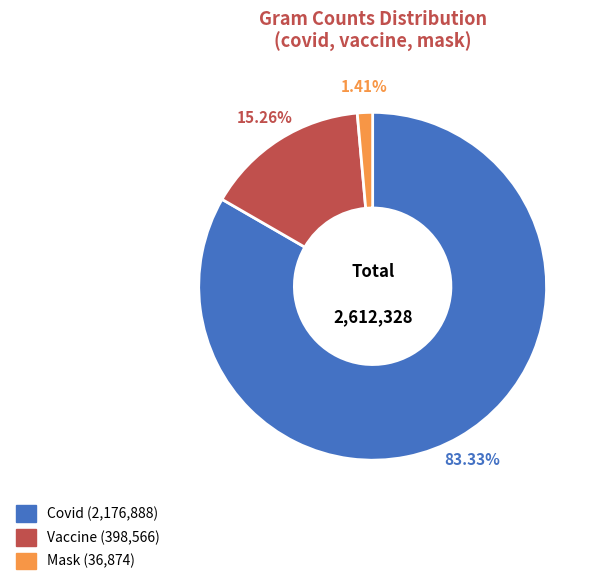

Is there a majority slice in this chart?

Yes